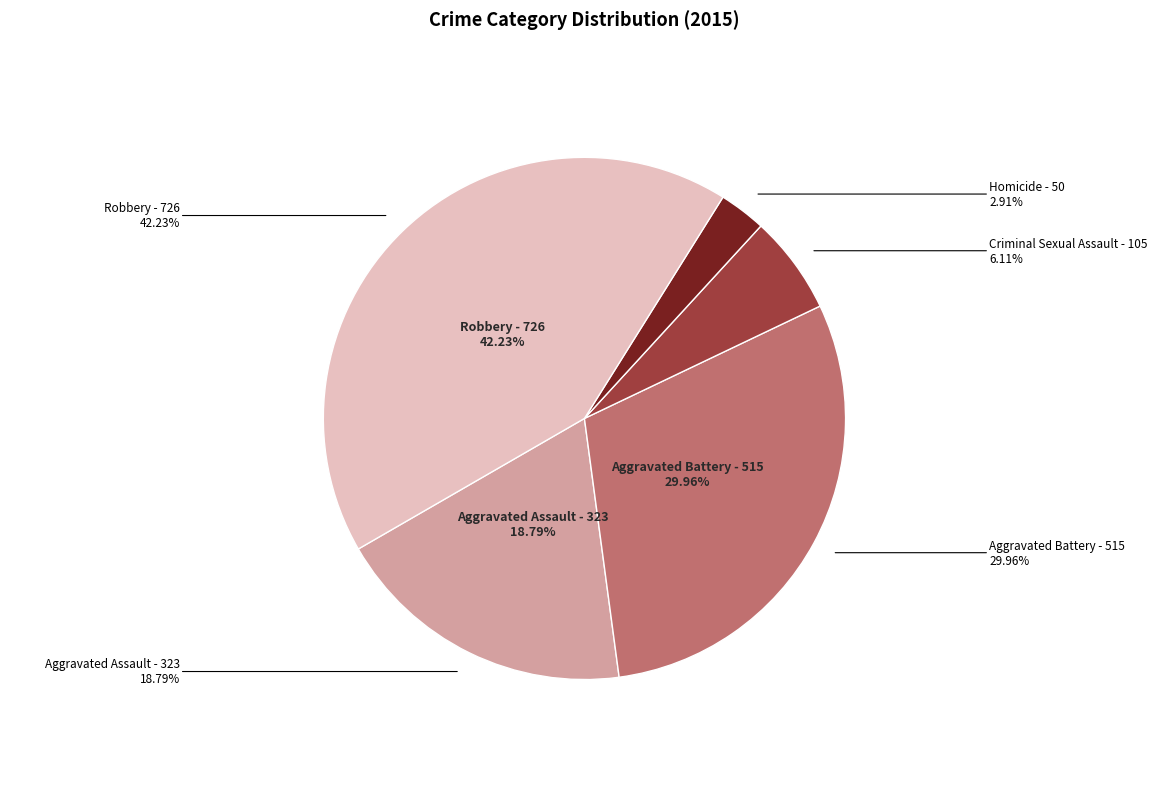

How many slices are in this pie chart?

5